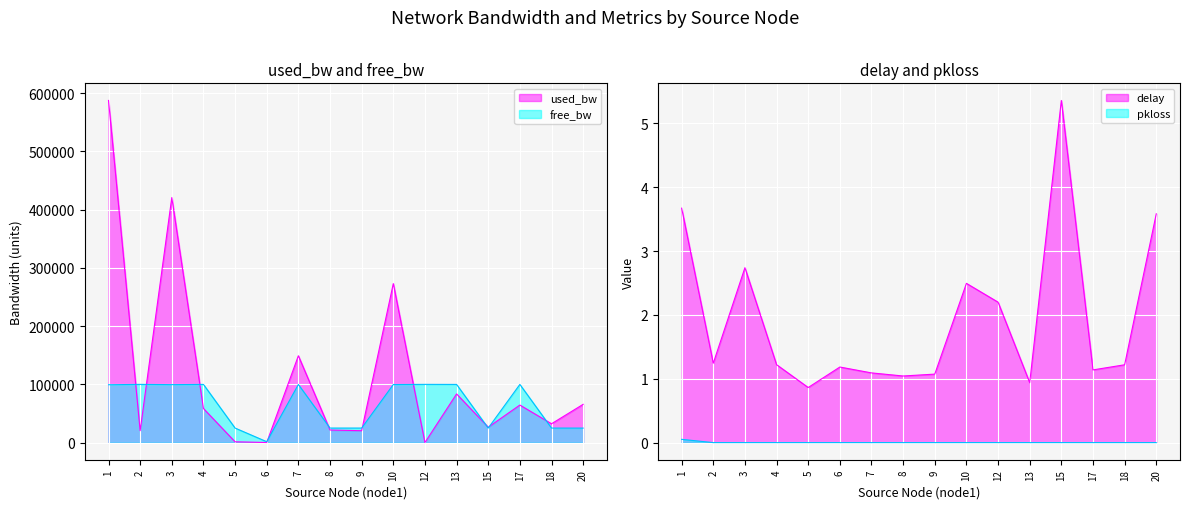

What are all the series names shown in the legend?

used_bw, free_bw, delay, pkloss